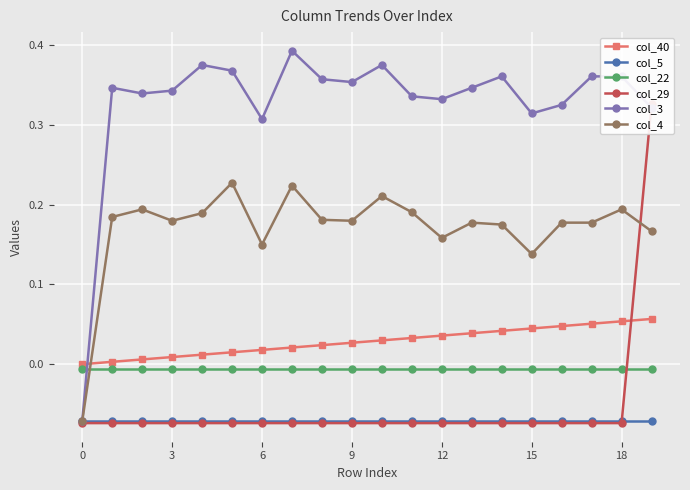

What is the total value across all series at 8?

0.4